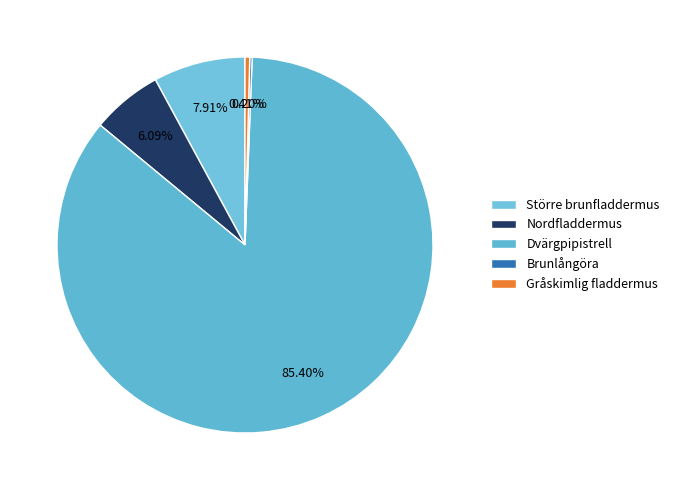

What is the largest slice in the pie chart?

Dvärgpipistrell